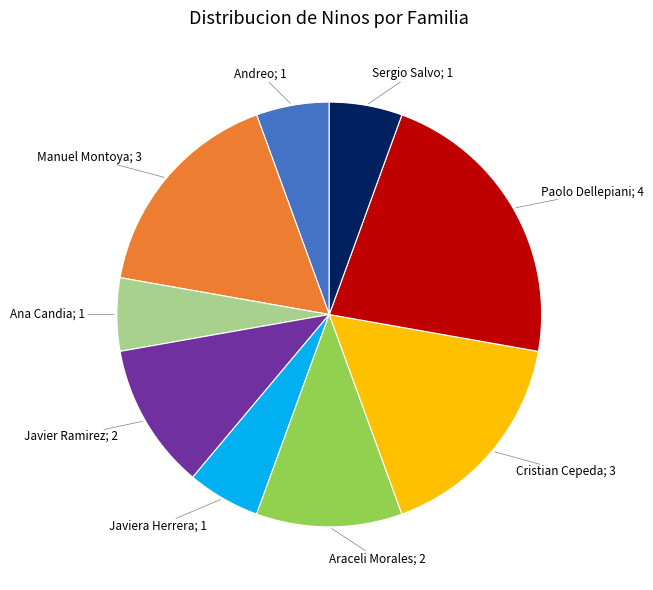

Is there any slice that represents more than half of the pie?

No